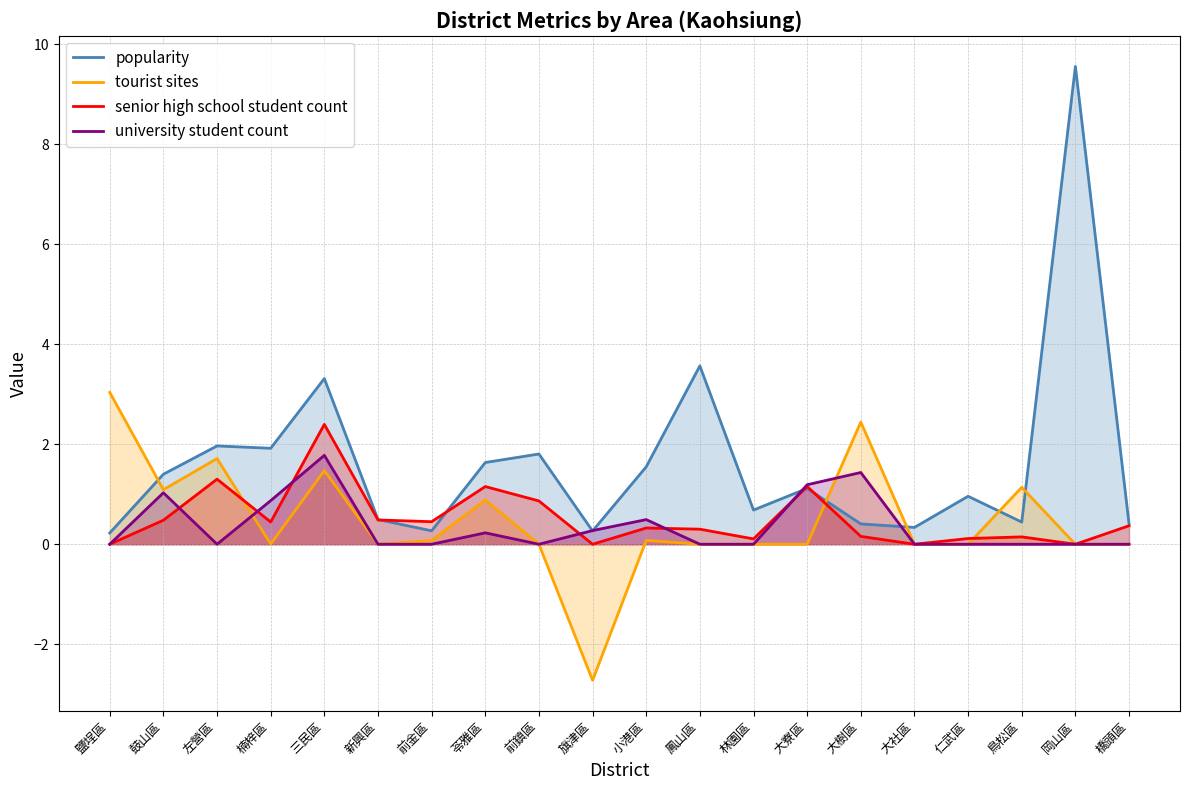

Reading right to left, extract all data points from this chart.

popularity: 橋頭區=0.4	岡山區=9.6	鳥松區=0.4	仁武區=1.0	大社區=0.3	大樹區=0.4	大寮區=1.1	林園區=0.7	鳳山區=3.6	小港區=1.5	旗津區=0.3	前鎮區=1.8	苓雅區=1.6	前金區=0.3	新興區=0.5	三民區=3.3	楠梓區=1.9	左營區=2.0	鼓山區=1.4	鹽埕區=0.2
tourist sites: 橋頭區=0.0	岡山區=0.0	鳥松區=1.1	仁武區=0.0	大社區=0.0	大樹區=2.4	大寮區=0.0	林園區=0.0	鳳山區=0.0	小港區=0.1	旗津區=-2.7	前鎮區=0.0	苓雅區=0.9	前金區=0.1	新興區=0.0	三民區=1.5	楠梓區=0.0	左營區=1.7	鼓山區=1.1	鹽埕區=3.0
senior high school student count: 橋頭區=0.4	岡山區=0.0	鳥松區=0.1	仁武區=0.1	大社區=0.0	大樹區=0.2	大寮區=1.2	林園區=0.1	鳳山區=0.3	小港區=0.3	旗津區=0.0	前鎮區=0.9	苓雅區=1.2	前金區=0.5	新興區=0.5	三民區=2.4	楠梓區=0.4	左營區=1.3	鼓山區=0.5	鹽埕區=0.0
university student count: 橋頭區=0.0	岡山區=0.0	鳥松區=0.0	仁武區=0.0	大社區=0.0	大樹區=1.4	大寮區=1.2	林園區=0.0	鳳山區=0.0	小港區=0.5	旗津區=0.3	前鎮區=0.0	苓雅區=0.2	前金區=0.0	新興區=0.0	三民區=1.8	楠梓區=0.9	左營區=0.0	鼓山區=1.0	鹽埕區=0.0